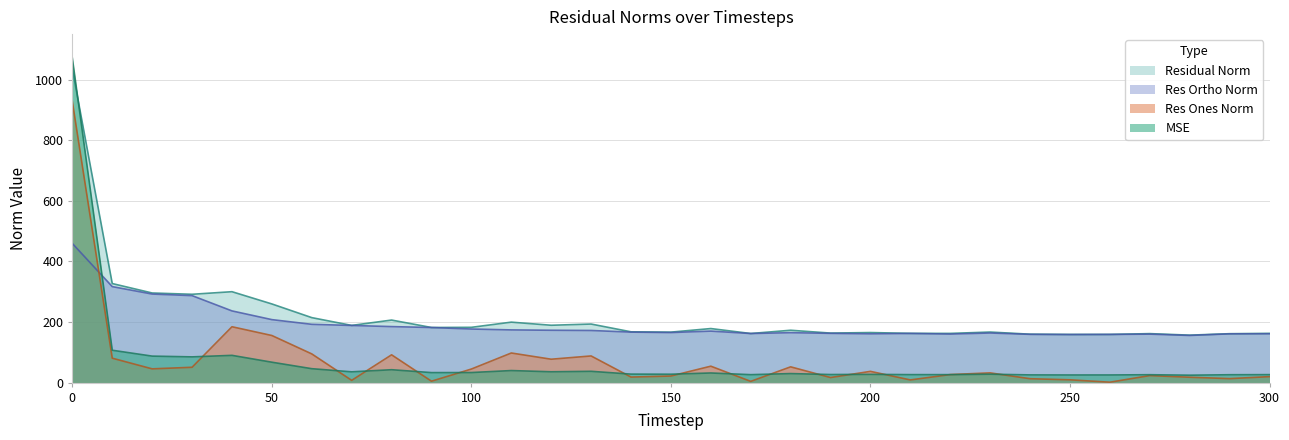

At which label is mse closest to 547?

10